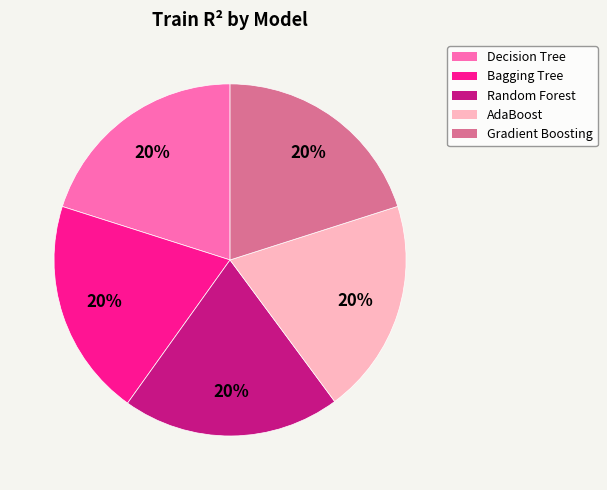

Does any single category account for the majority?

No